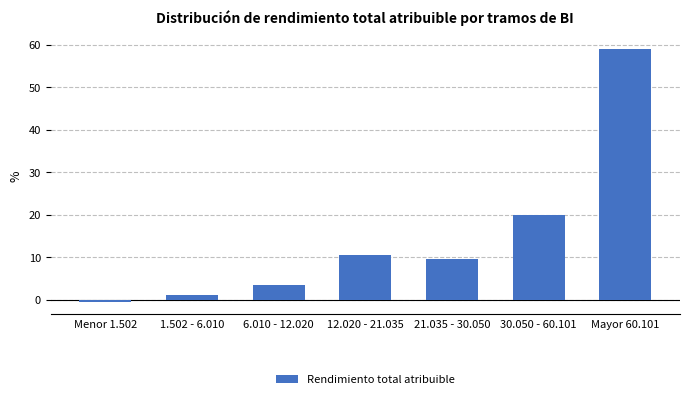

Reading left to right, list all the values displayed in this chart.

-0.5	1.0	3.5	10.5	9.5	20.0	59.0